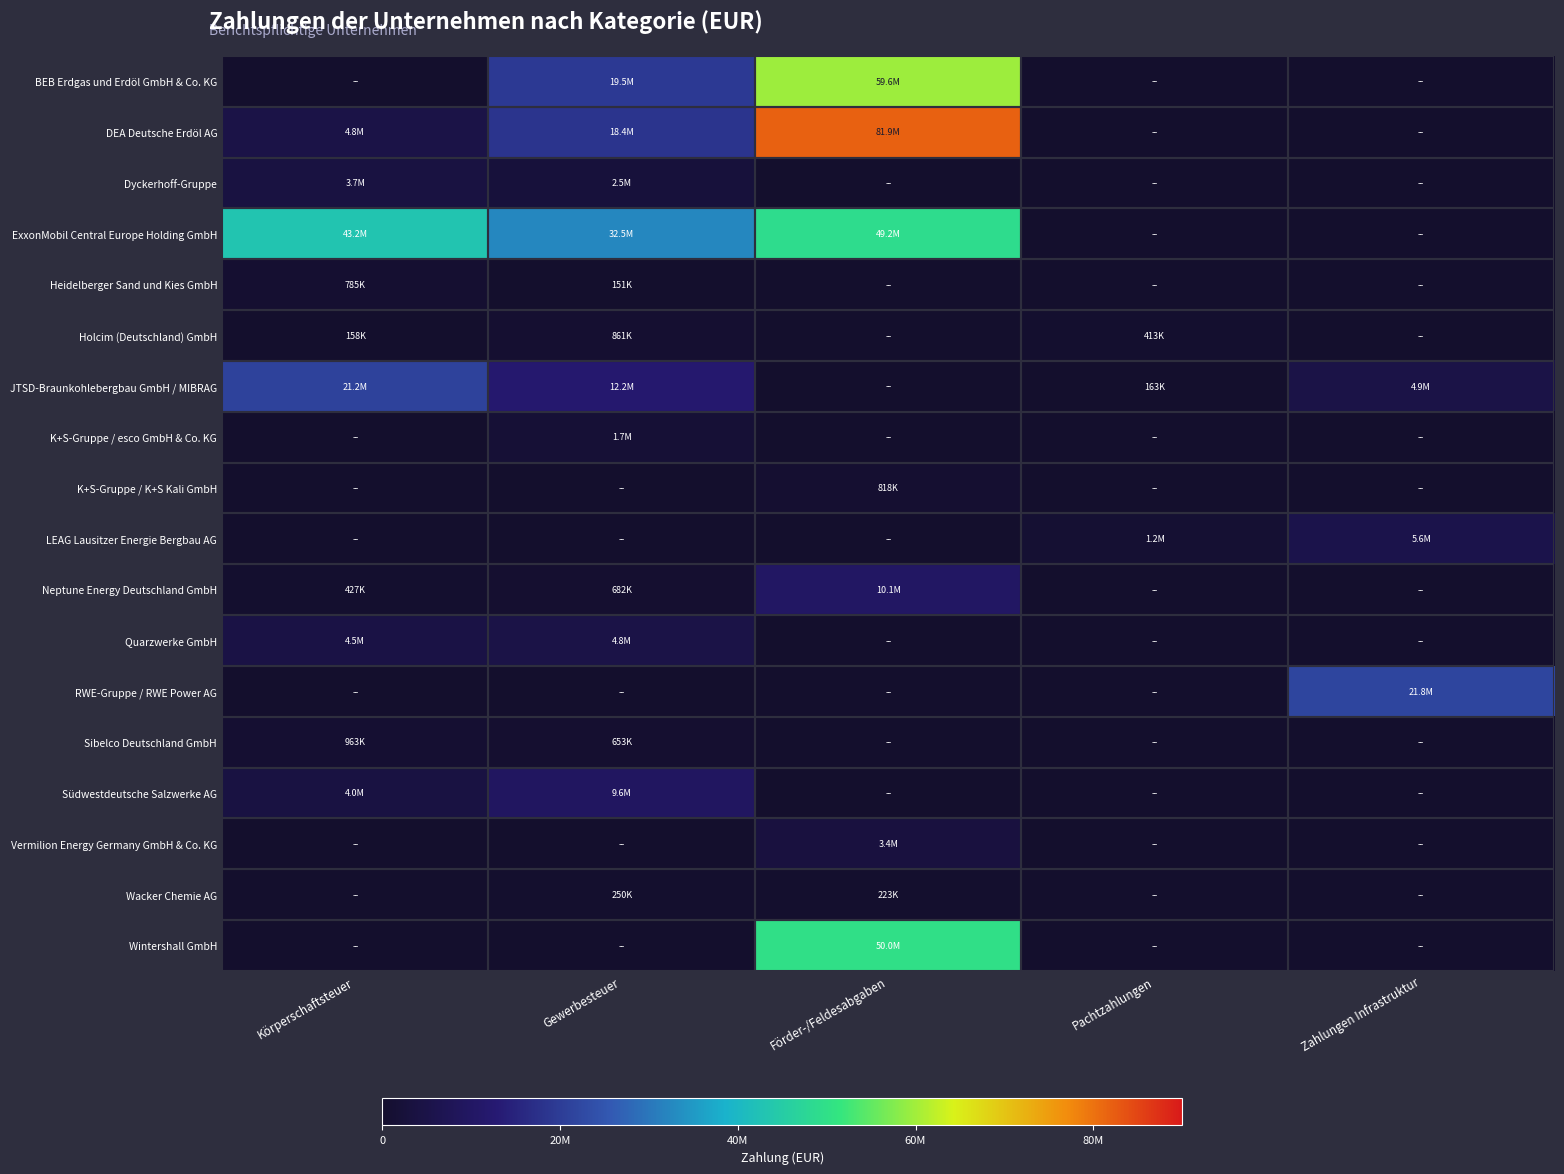

Which series has the largest total across all categories?

ExxonMobil Central Europe Holding GmbH